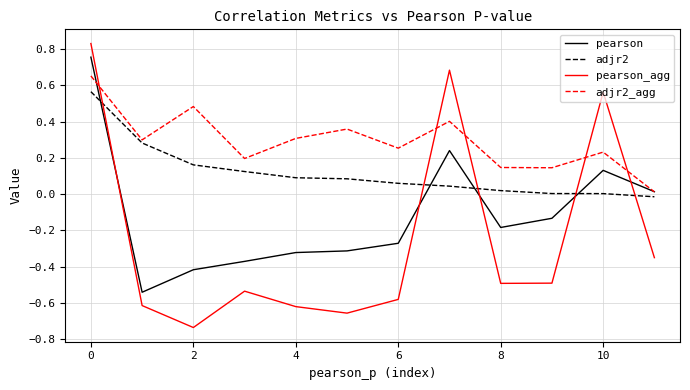

At how many categories does at least one series exceed 0?

12